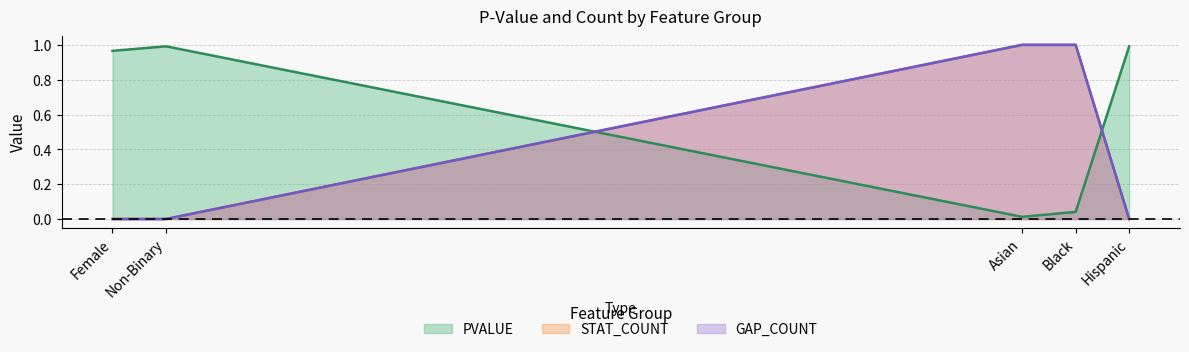

Which category has the highest value across all series?

Asian